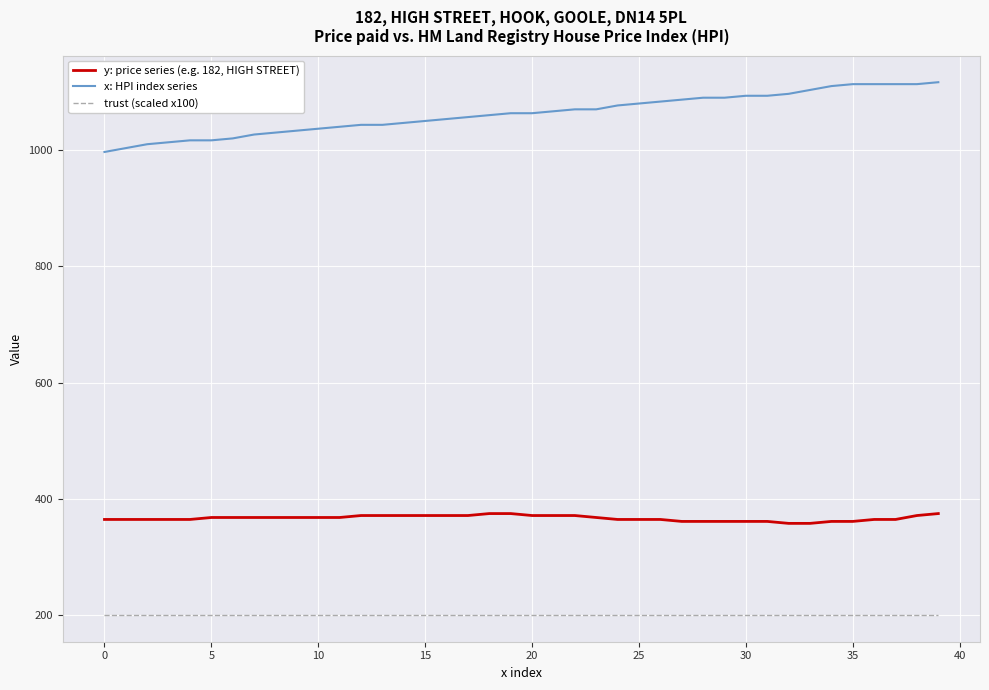

Rank the series by their average value, from lowest to highest.

trust (scaled x100), y: price series (e.g. 182, HIGH STREET), x: HPI index series